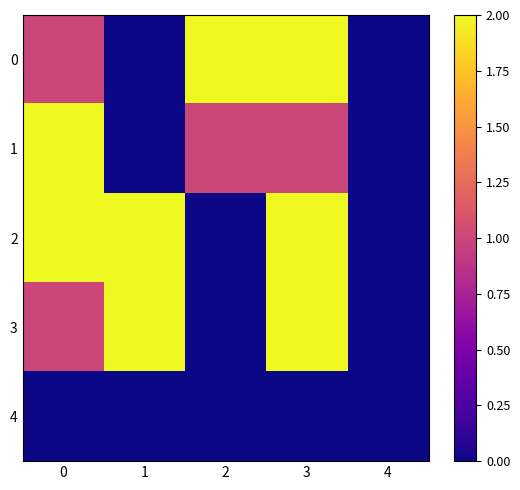

What is the spread (max minus min) of values at 0?

2